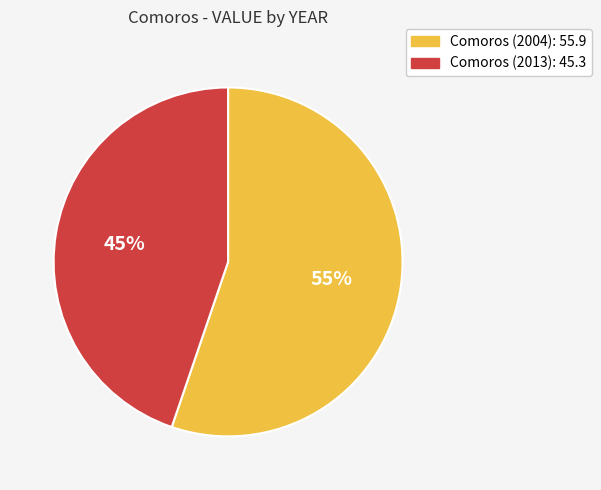

Is there a majority slice in this chart?

Yes